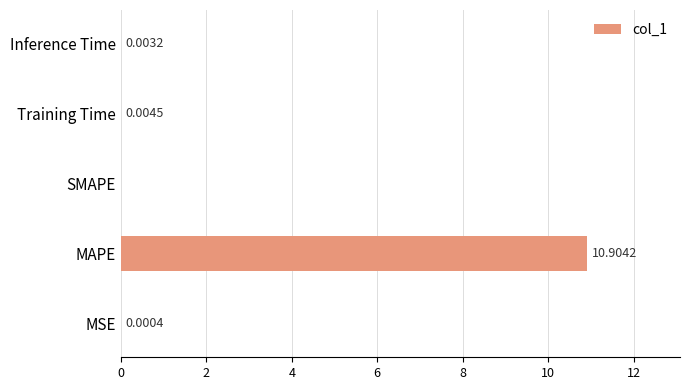

What is the average value?

2.2